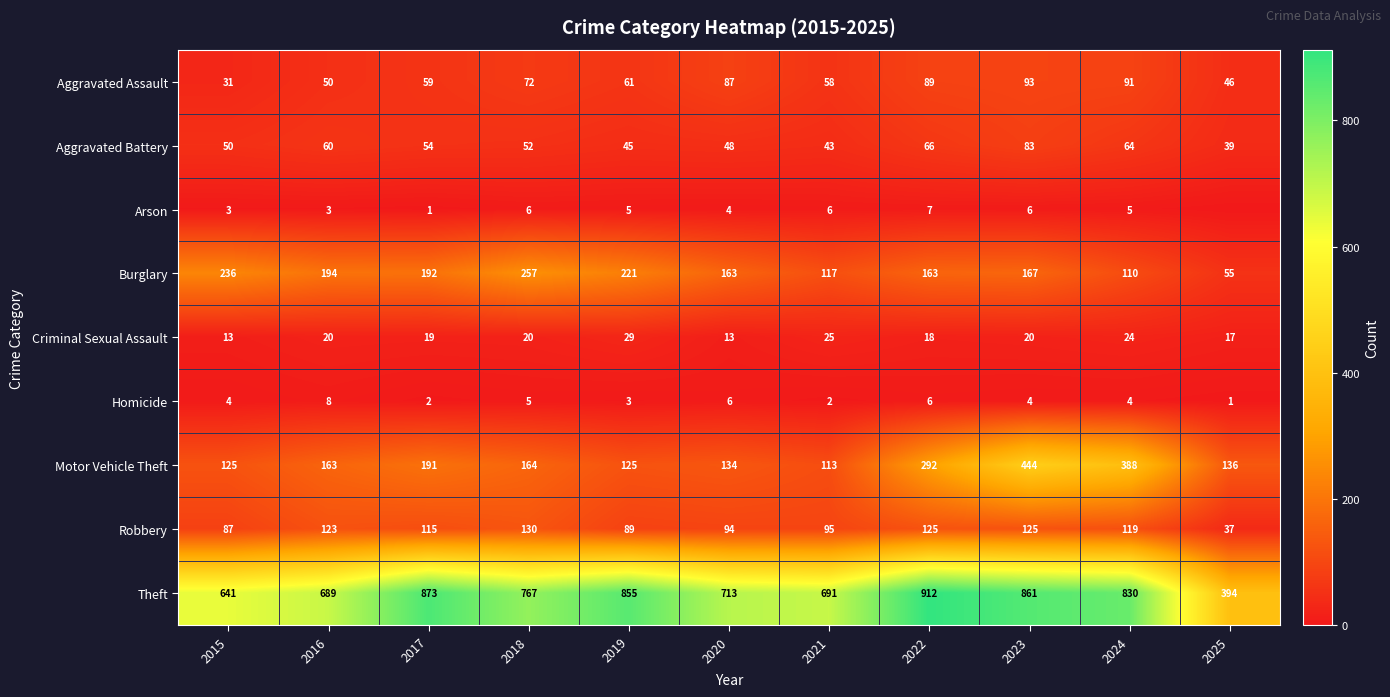

Rank the series at 2020 from highest to lowest value.

Theft, Burglary, Motor Vehicle Theft, Robbery, Aggravated Assault, Aggravated Battery, Criminal Sexual Assault, Homicide, Arson